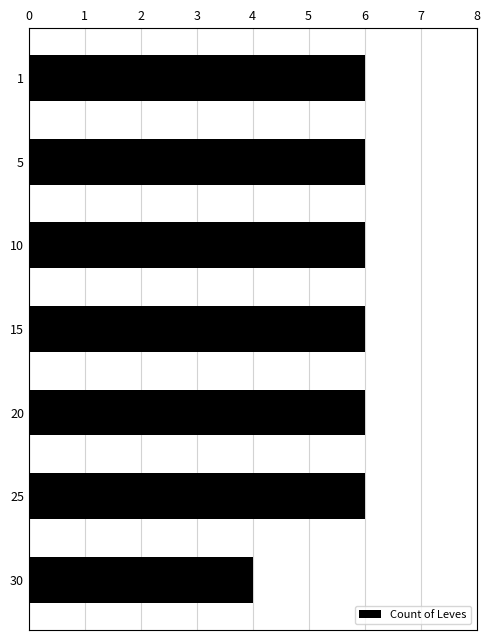

What is the difference between the second highest and minimum values?

2